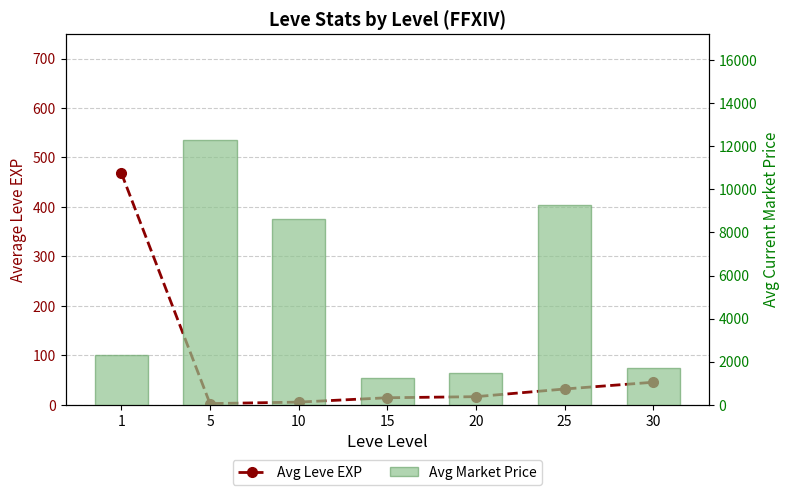

What is the difference between the maximum and minimum values in the Avg Leve EXP series?

466.2